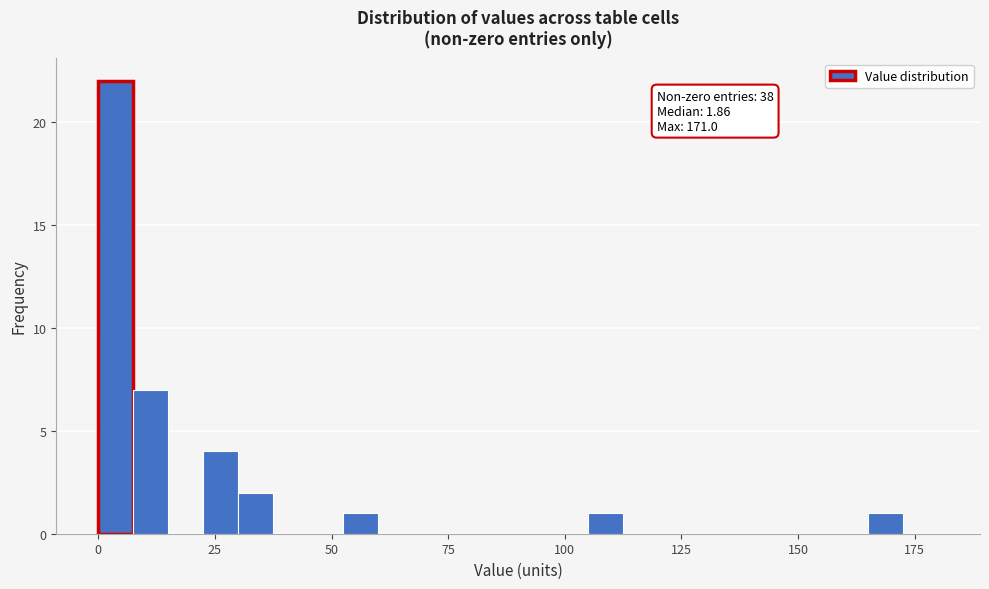

Read against the x-axis, roughly where is the centre of the tallest bar?

5